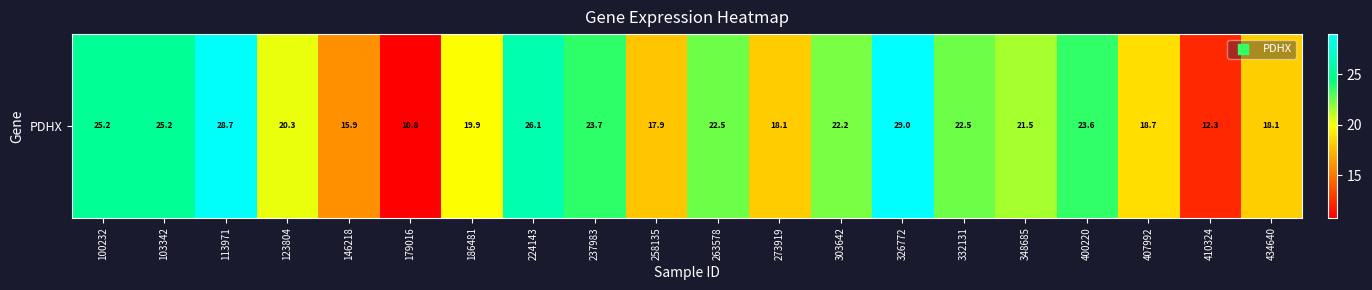

Reading left to right, extract all data points from this chart.

100232=25.2	103342=25.2	113971=28.7	123804=20.3	146218=15.9	179016=10.8	186481=19.9	224143=26.1	237983=23.7	258135=17.9	263578=22.5	273919=18.1	303642=22.2	326772=29.0	332131=22.5	348685=21.5	400220=23.6	407992=18.7	410324=12.3	434640=18.1